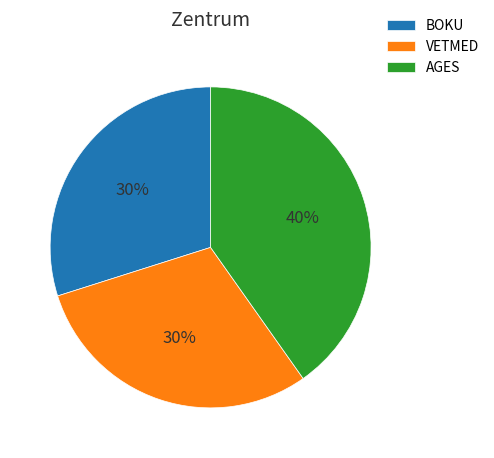

What percentage is the BOKU slice, to the nearest percent?

30%